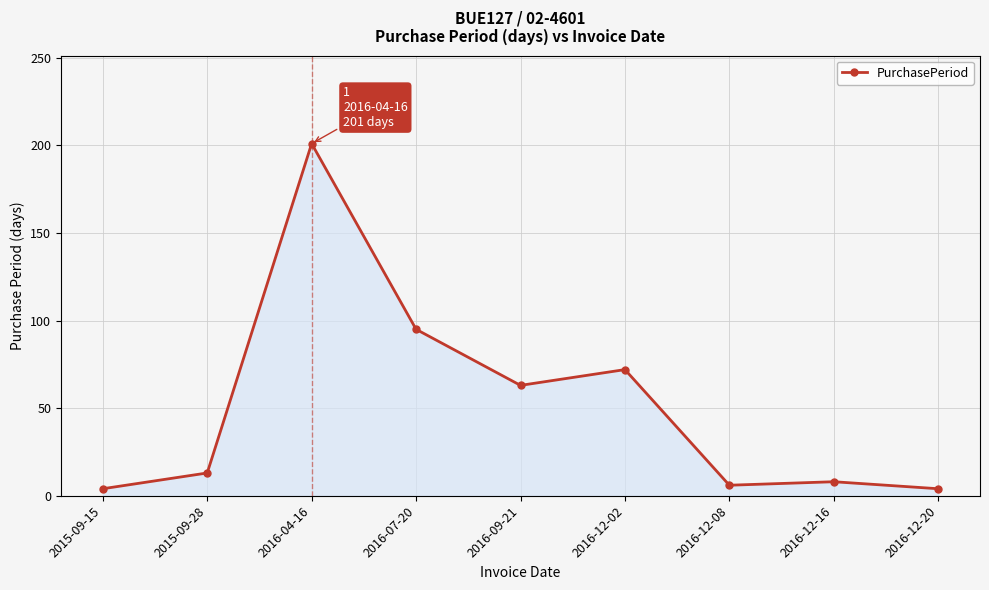

Which category has the highest value across all series?

2016-04-16